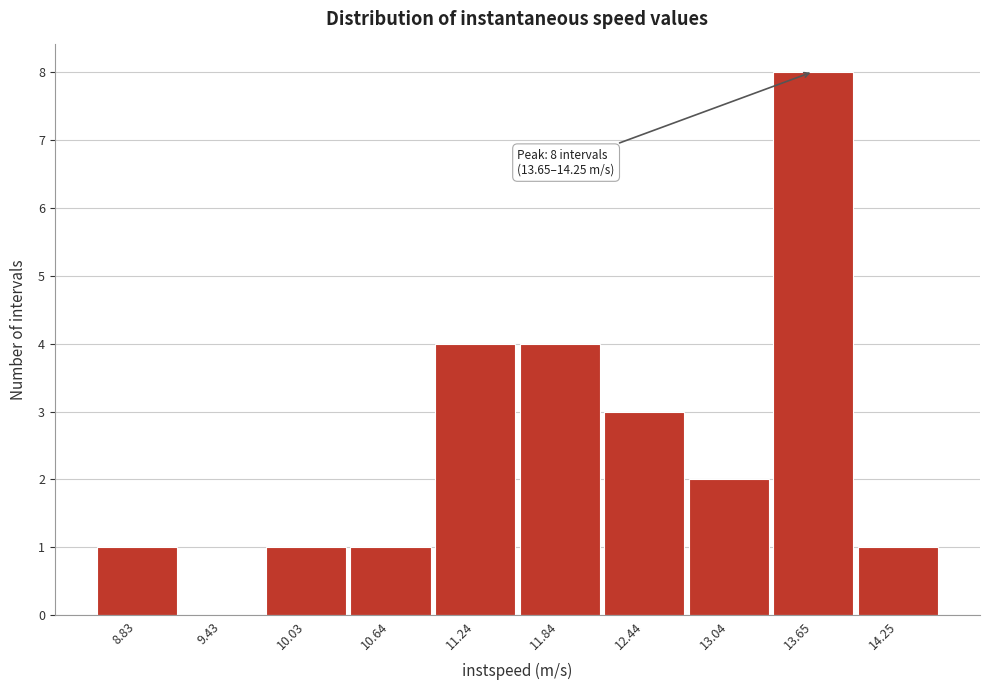

Reading left to right, extract all data points from this chart.

8.83=1	9.43=0	10.03=1	10.64=1	11.24=4	11.84=4	12.44=3	13.04=2	13.65=8	14.25=1